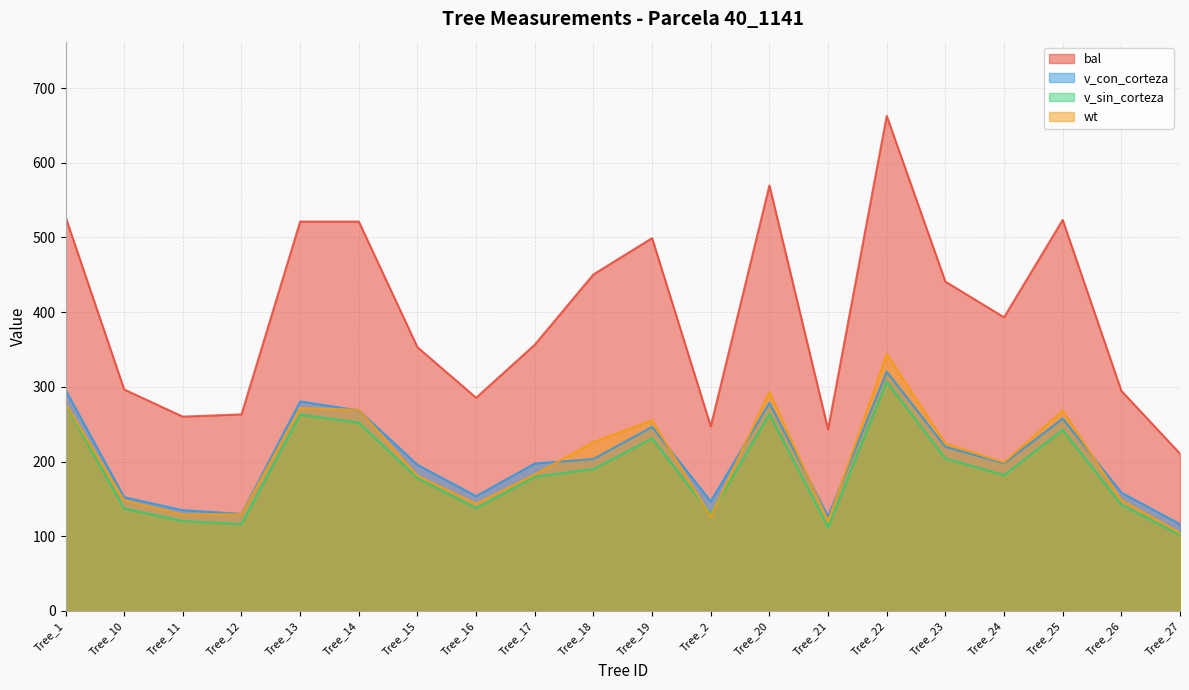

Read the v_con_corteza value at Tree_2.

146.6